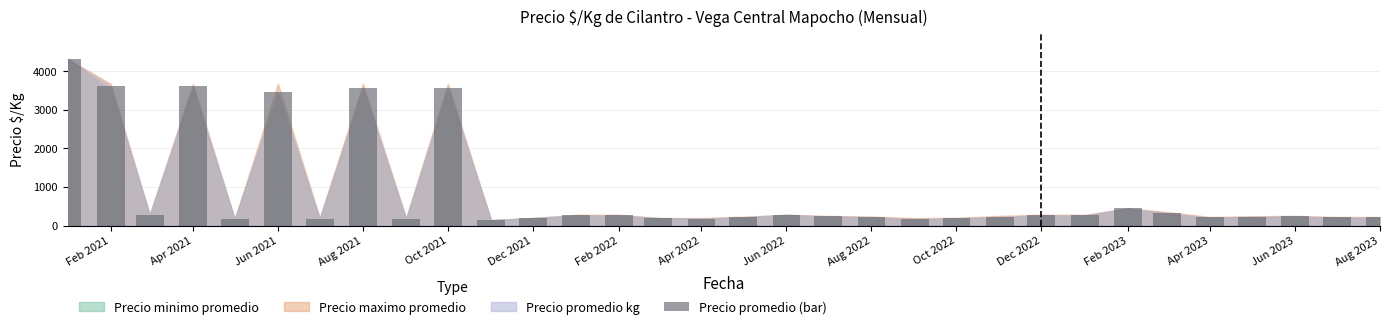

True or false: Precio promedio kg has a value of 444 at Feb 2023.

True